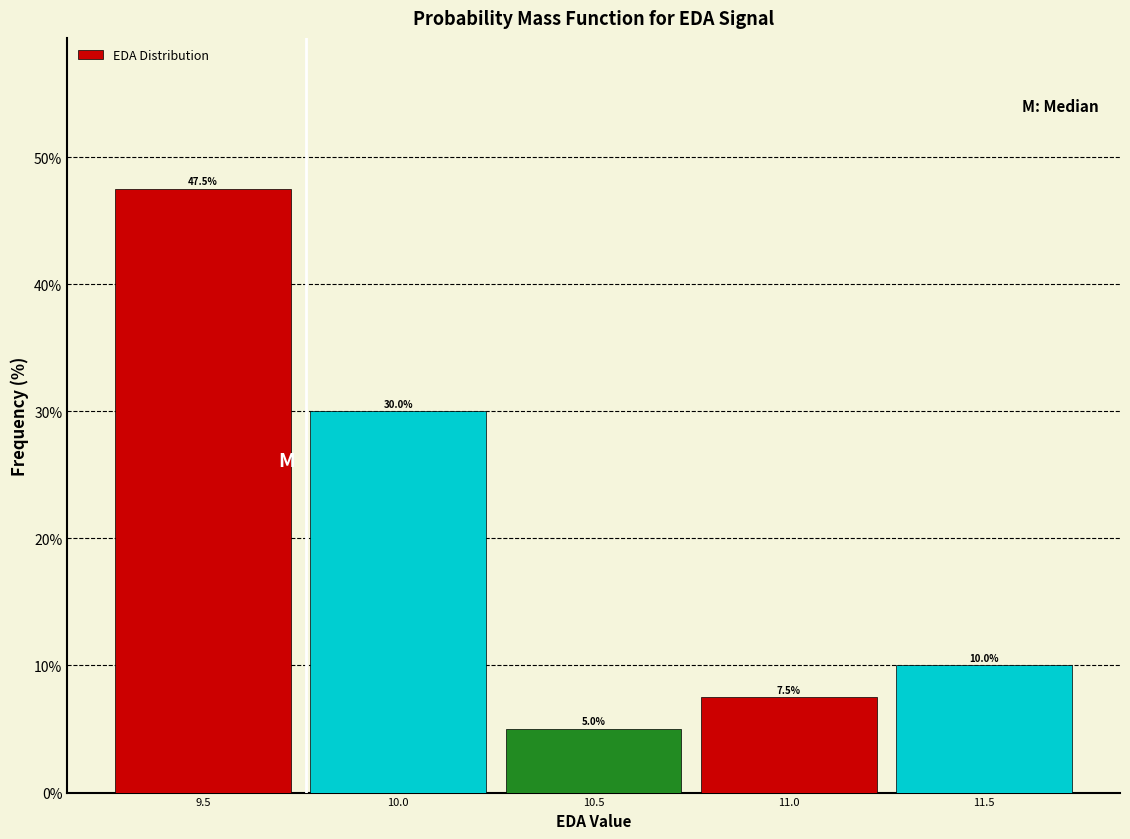

How tall is the bar that spans 10.75 to 11.25 on the x-axis? The bar edges are not printed on the chart, so give them approximately, as read against the axis.

7.5